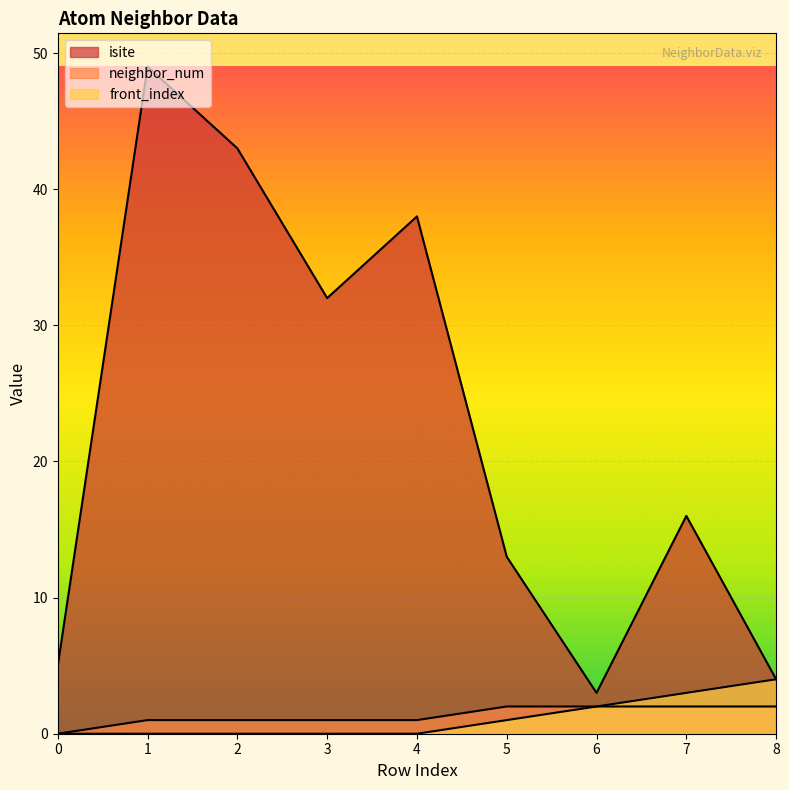

True or false: neighbor_num and isite intersect in this chart.

False